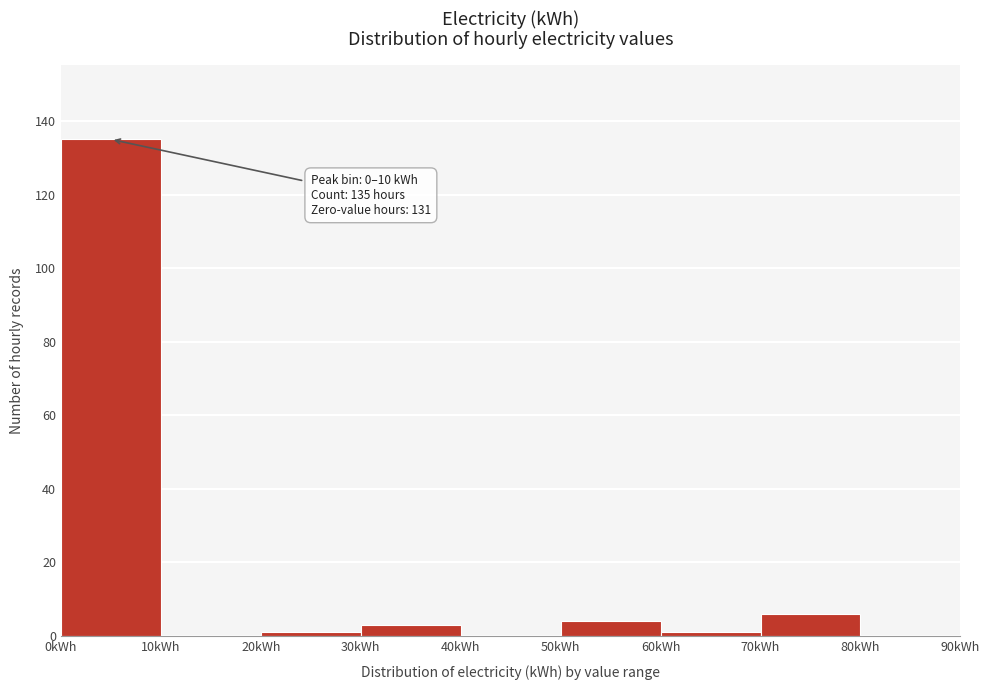

Which range on the x-axis has the tallest bar?

0 to 10